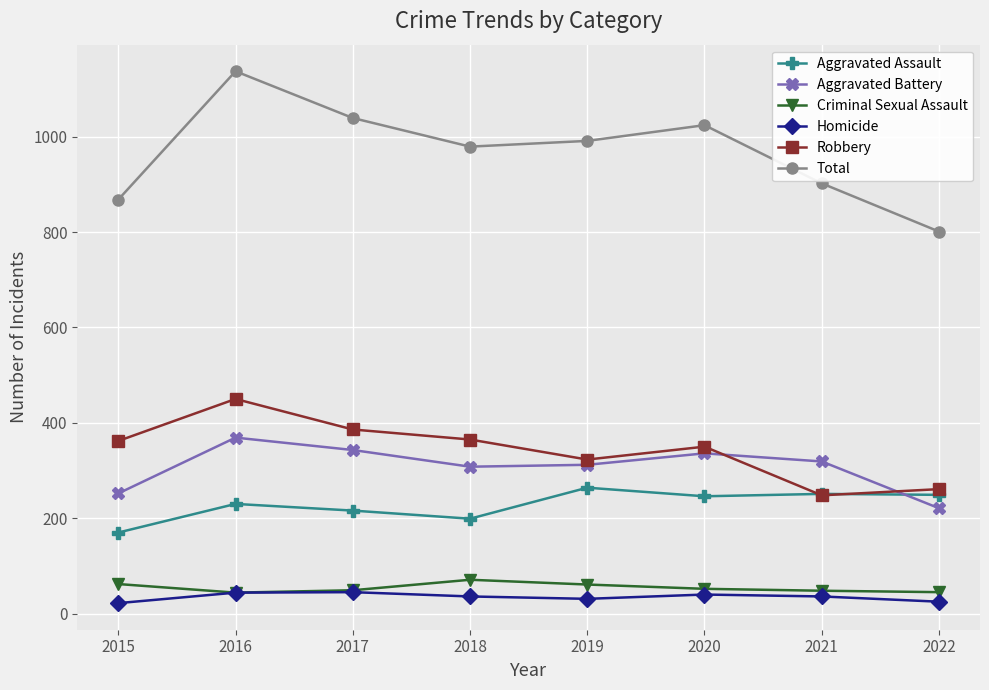

What is the average value of the Robbery series?

343